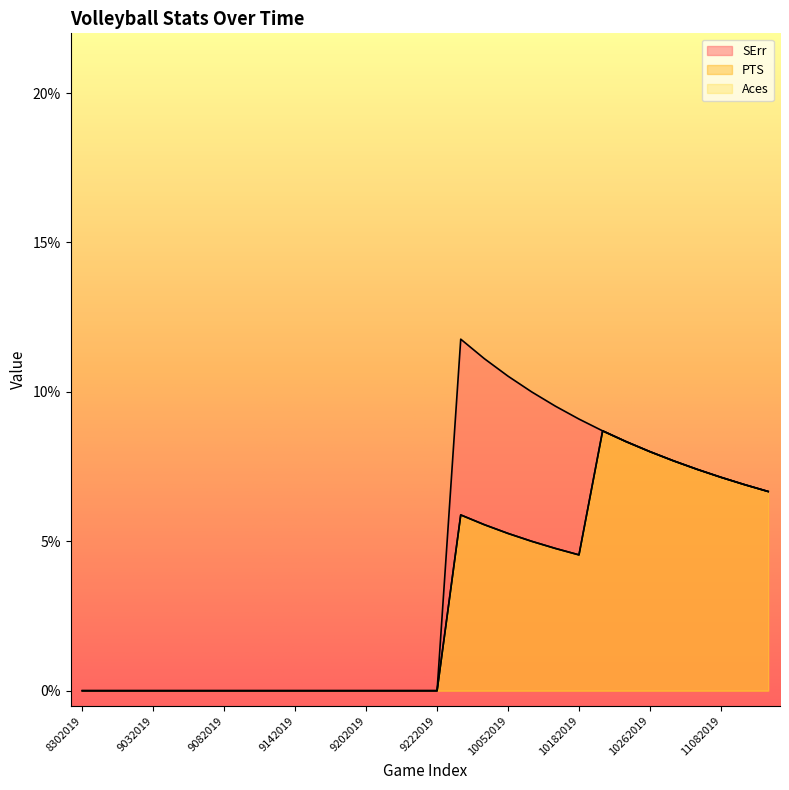

True or false: Aces and SErr intersect in this chart.

False